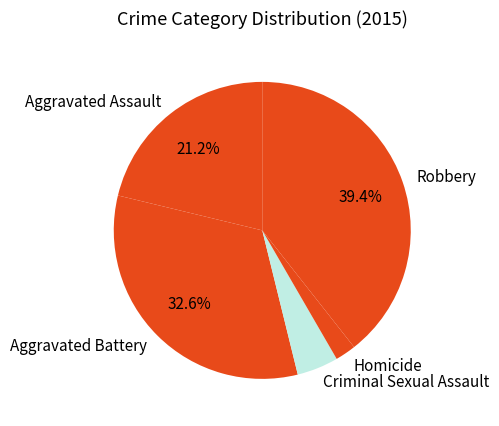

Count the number of slices in the pie.

5